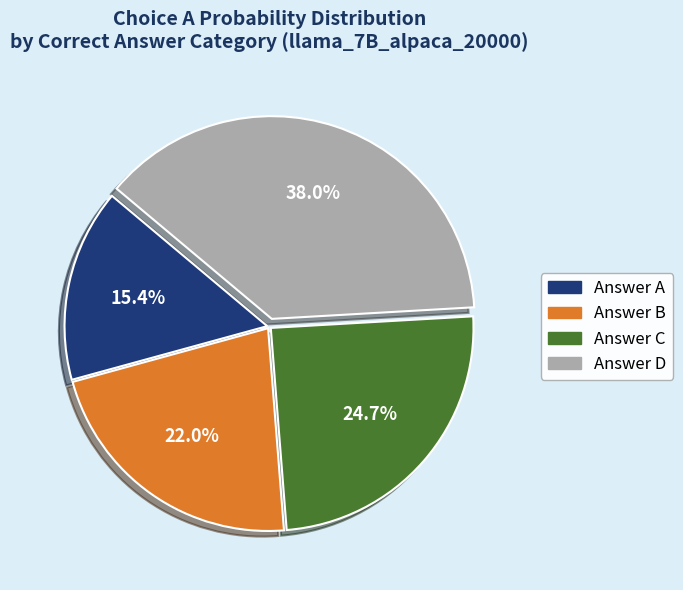

Is there a majority slice in this chart?

No